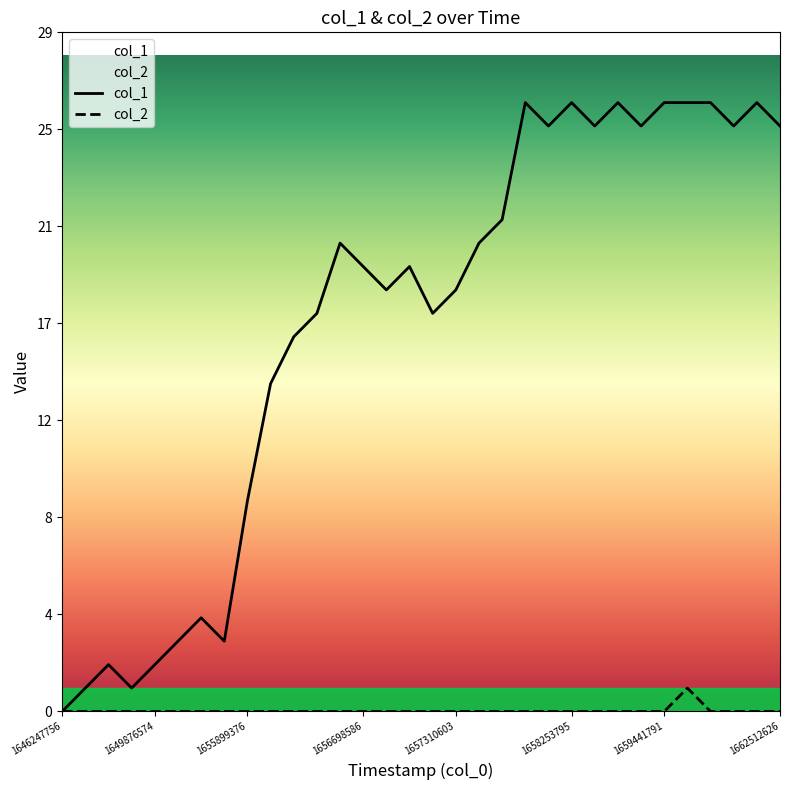

True or false: col_1 and col_2 intersect in this chart.

False